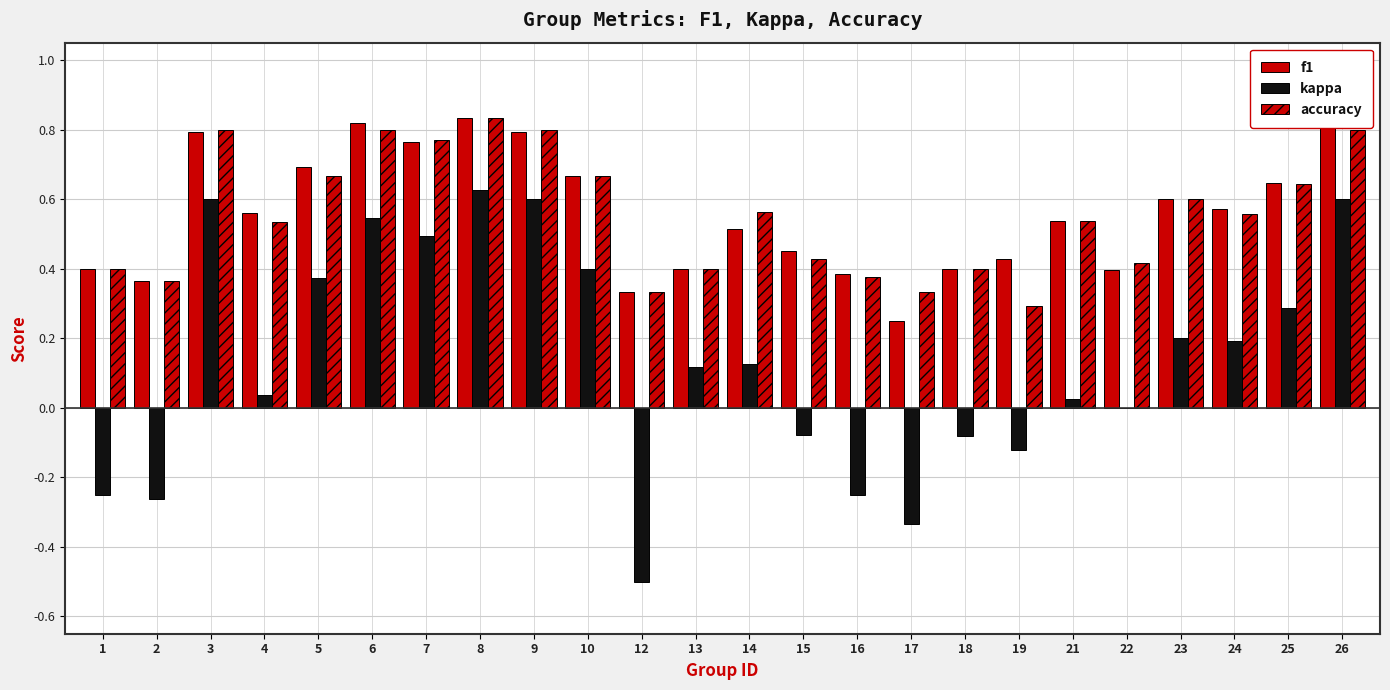

Reading right to left, extract all data points from this chart.

f1: 0.8	0.6	0.6	0.6	0.4	0.5	0.4	0.4	0.2	0.4	0.5	0.5	0.4	0.3	0.7	0.8	0.8	0.8	0.8	0.7	0.6	0.8	0.4	0.4
kappa: 0.6	0.3	0.2	0.2	0.0	0.0	-0.1	-0.1	-0.3	-0.2	-0.1	0.1	0.1	-0.5	0.4	0.6	0.6	0.5	0.5	0.4	0.0	0.6	-0.3	-0.2
accuracy: 0.8	0.6	0.6	0.6	0.4	0.5	0.3	0.4	0.3	0.4	0.4	0.6	0.4	0.3	0.7	0.8	0.8	0.8	0.8	0.7	0.5	0.8	0.4	0.4